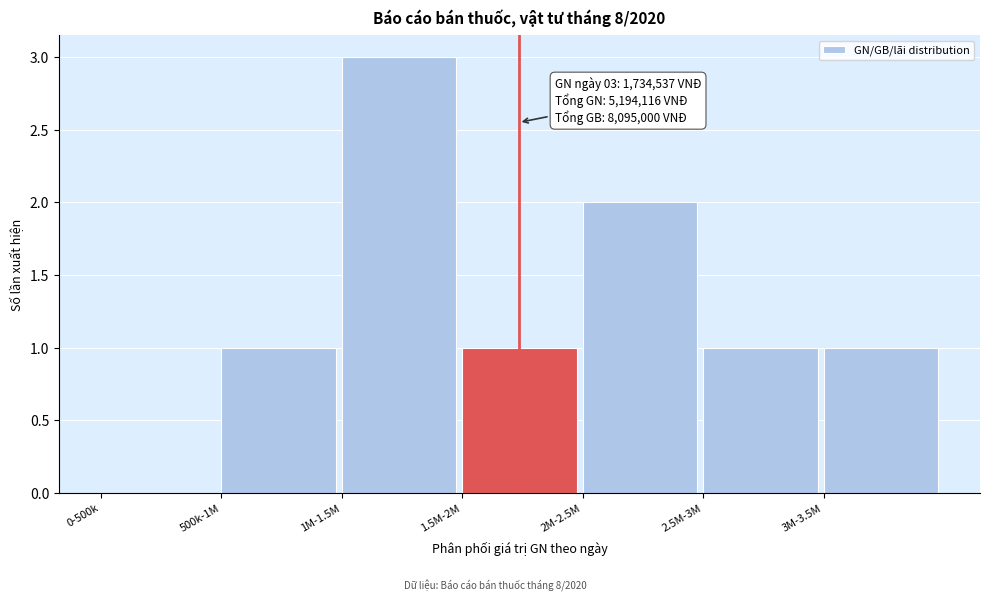

Reading right to left, what are all the values shown in this chart?

3M-3.5M=1	2.5M-3M=1	2M-2.5M=2	1.5M-2M=1	1M-1.5M=3	500k-1M=1	0-500k=0